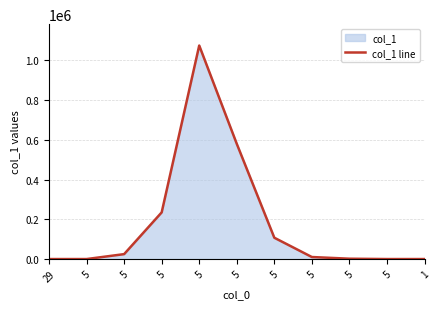

Between 1 and 5, which is larger?

5